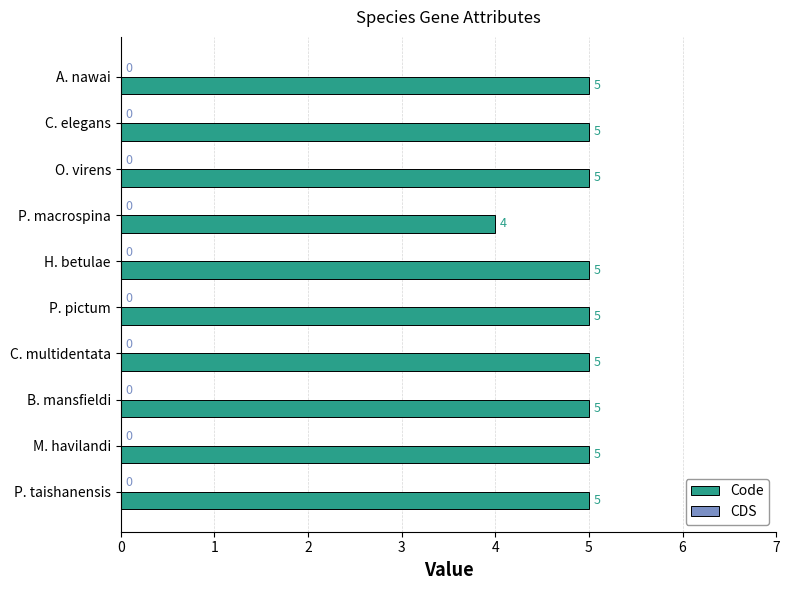

How many bars are there in total?

10